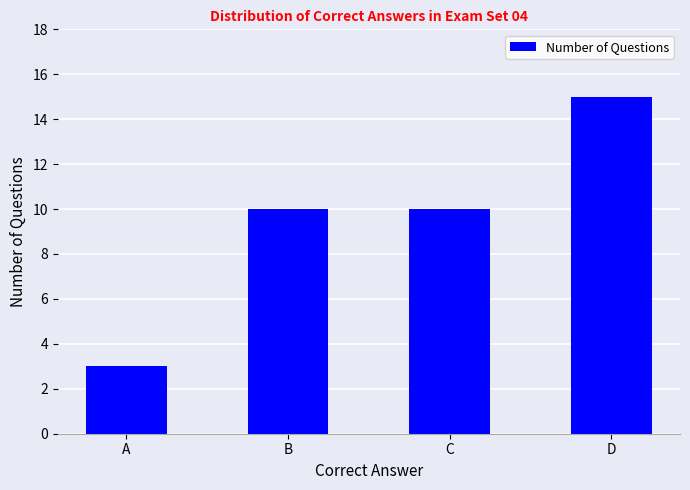

Does the chart contain stacked bars?

No